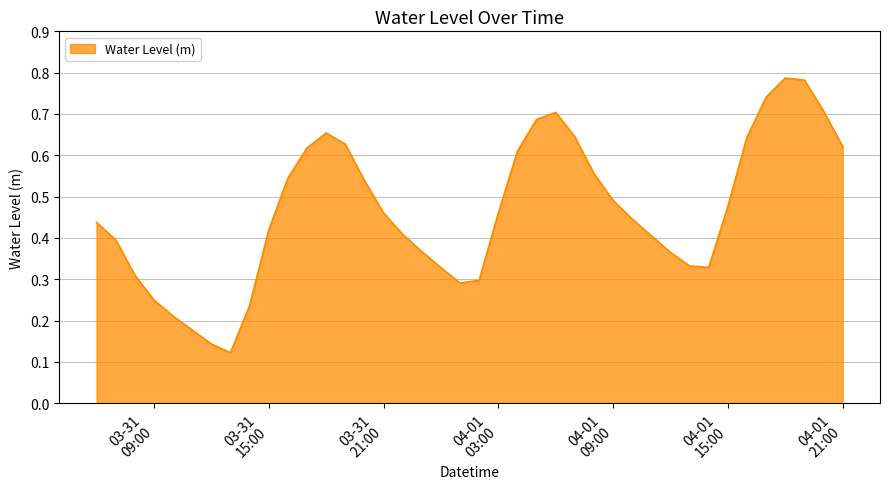

What is the value of the 29th point from the left?

0.4